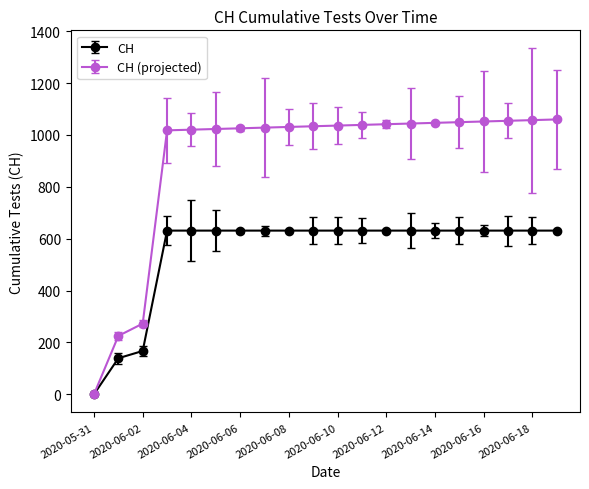

Which series has the widest spread of values?

CH (projected)